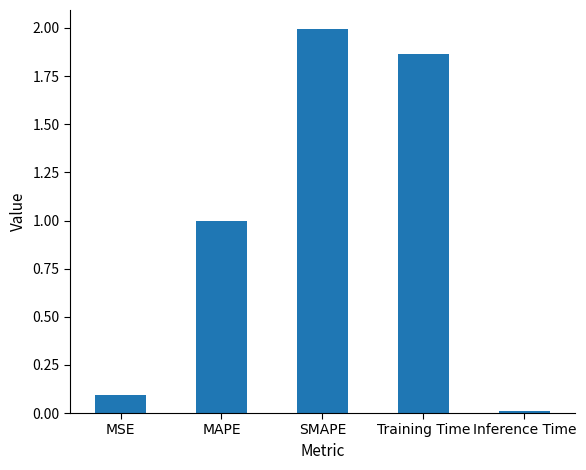

The value at SMAPE is 1.2. True or false?

False